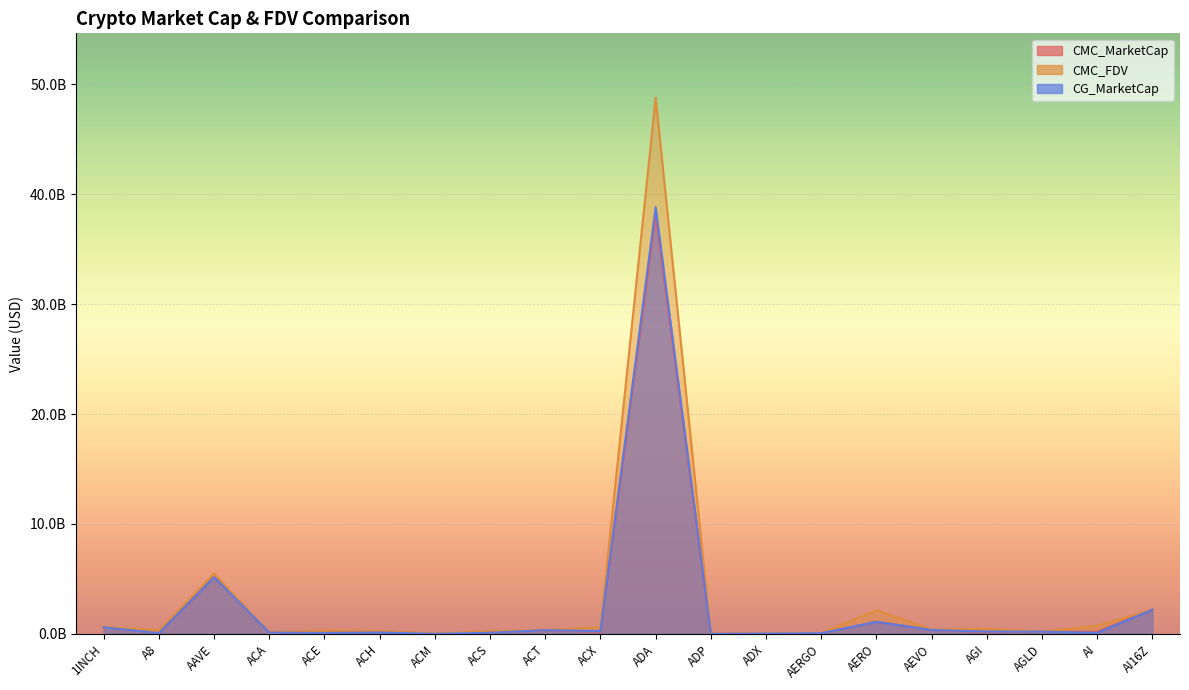

At which label does CMC_FDV first exceed 341169958?

1INCH